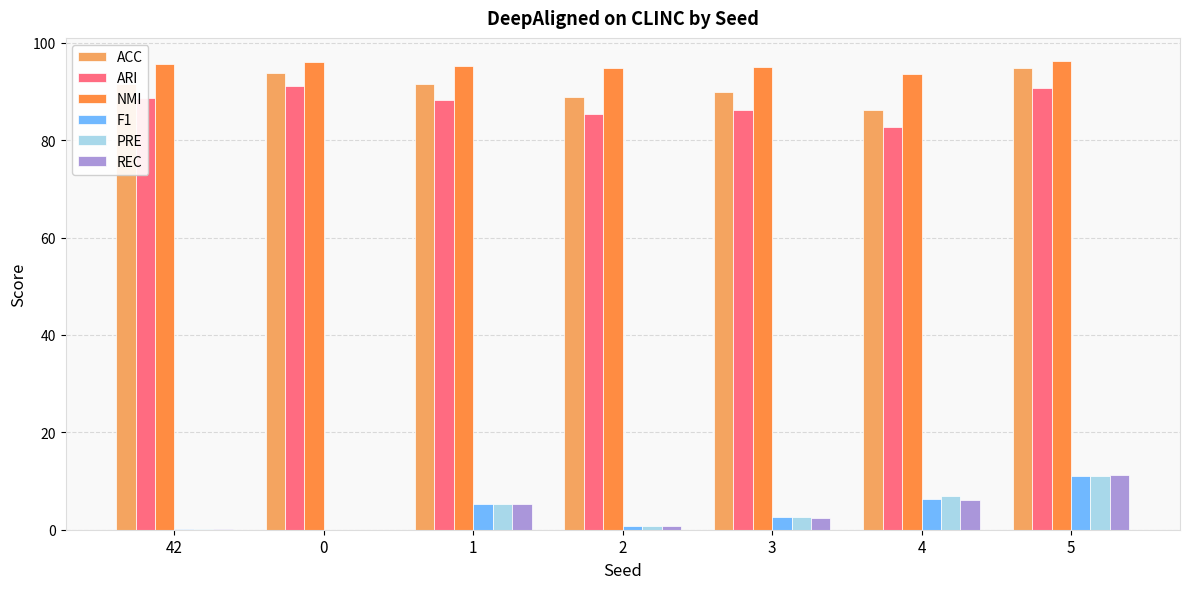

What is the greatest value displayed?

96.2